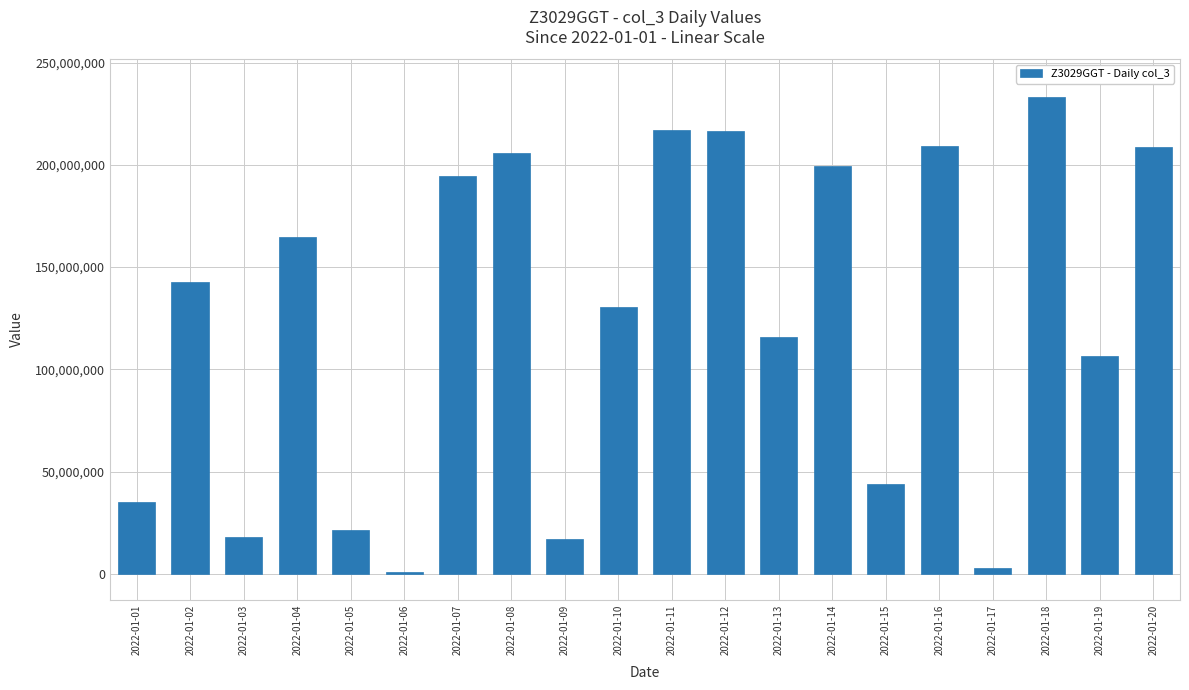

Is it true that the value at 2022-01-17 is 2989992?

True